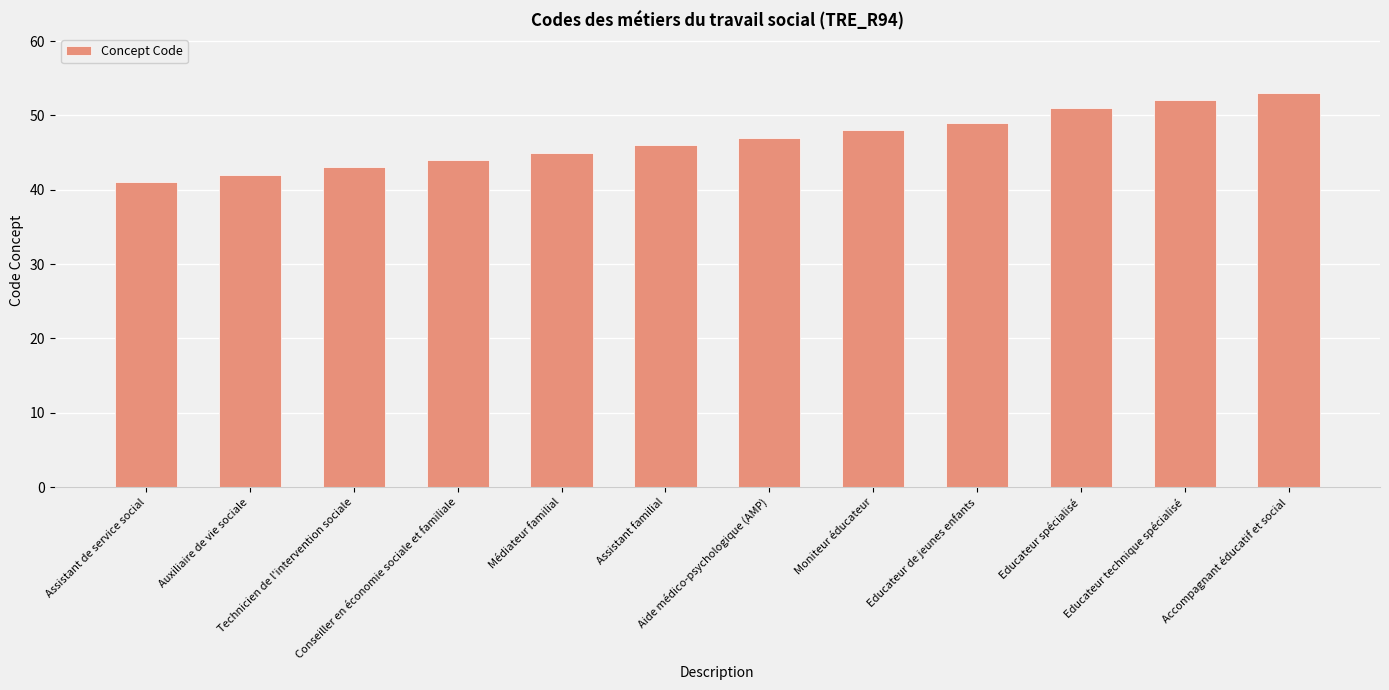

What is the label of the 2nd bar from the left?

Auxiliaire de vie sociale